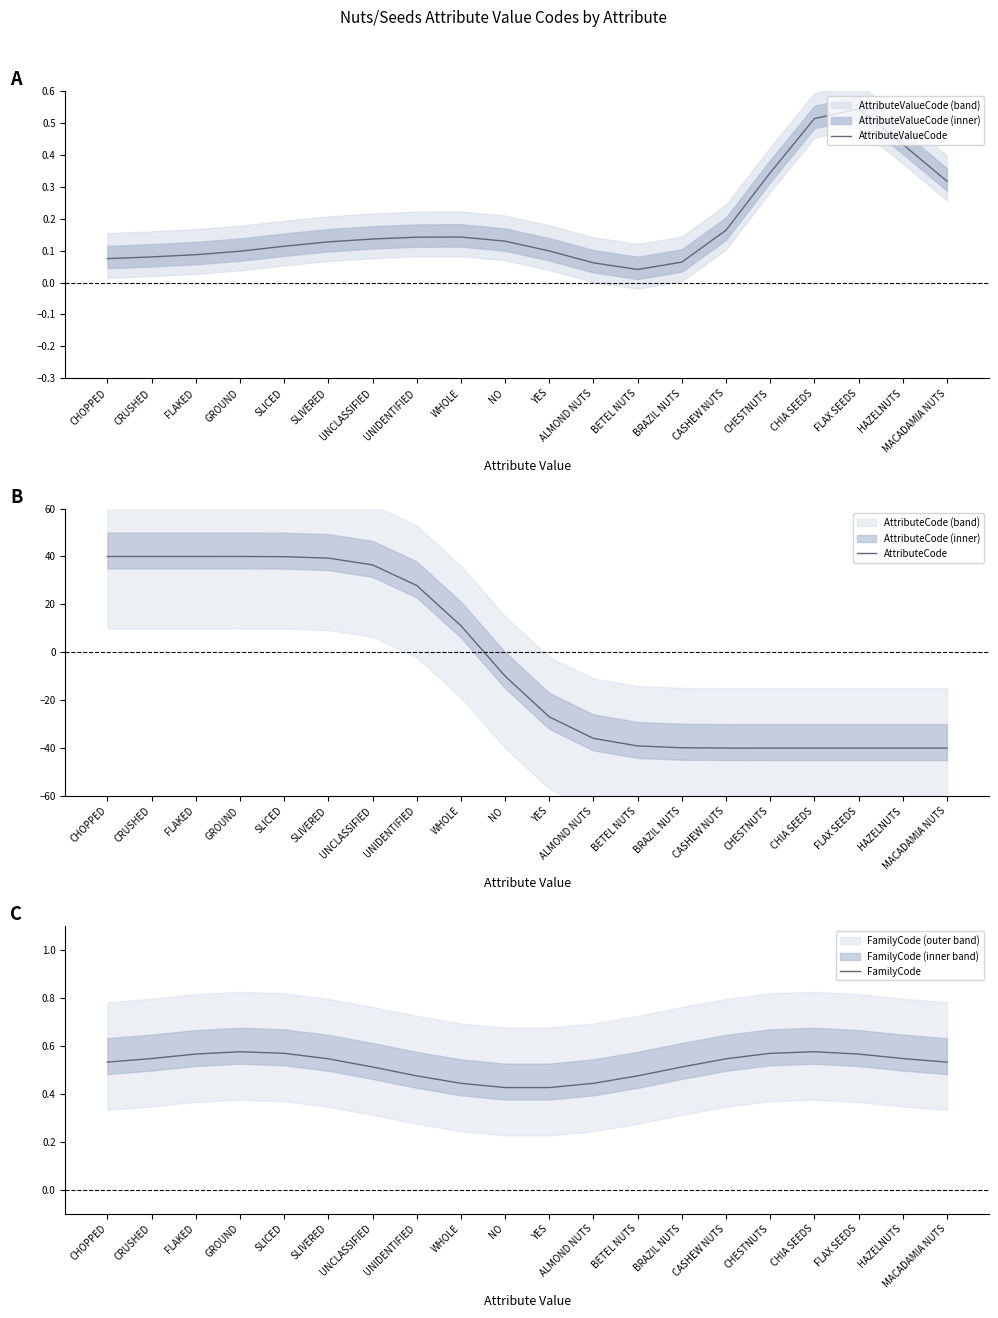

How many values in the AttributeCode series exceed -9?

9